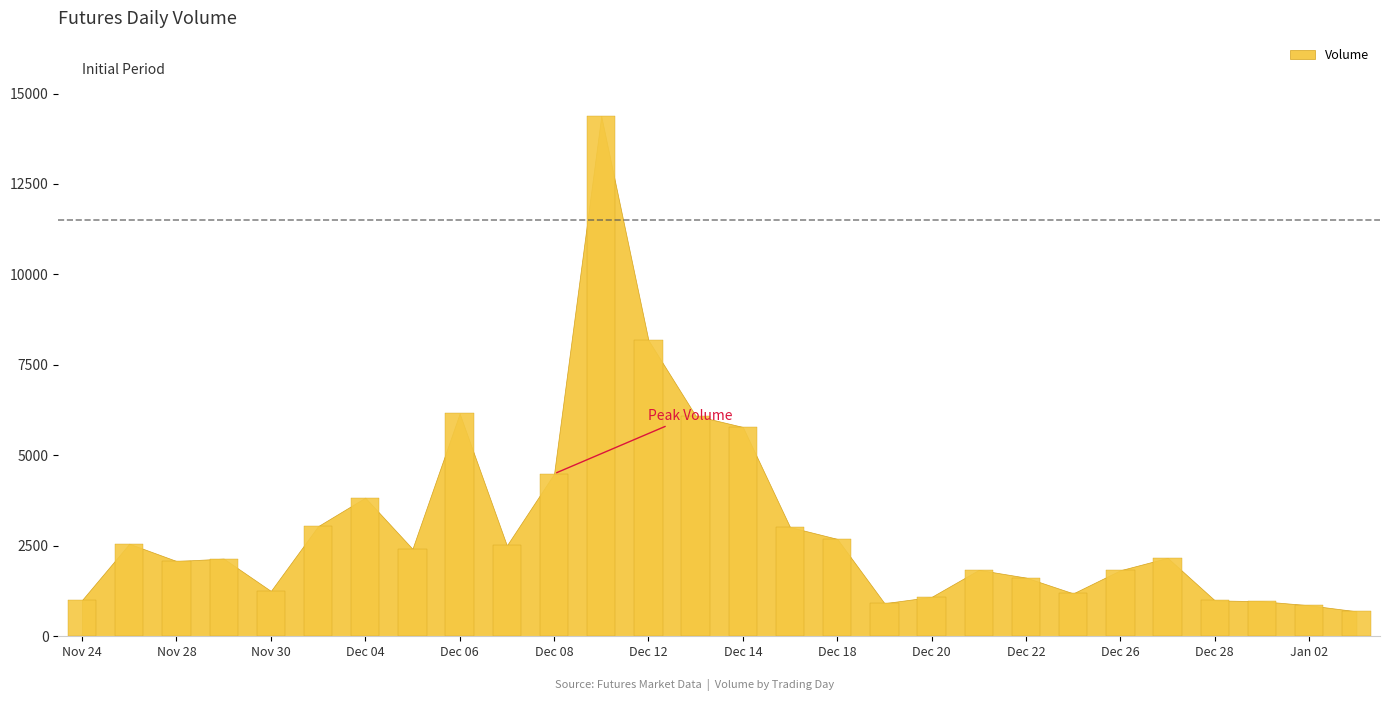

What is the difference between the maximum and minimum values?

13689